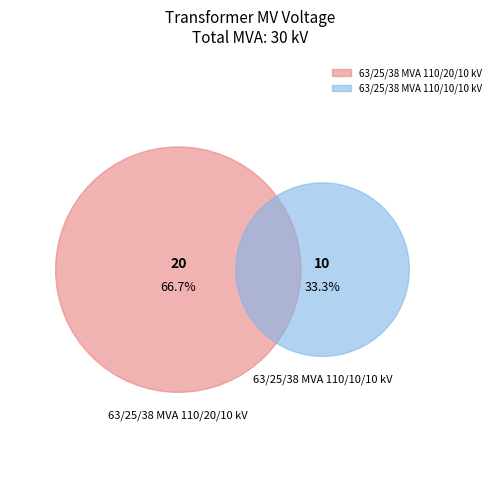

To the nearest percent, what portion does 63/25/38 MVA 110/20/10 kV represent?

67%